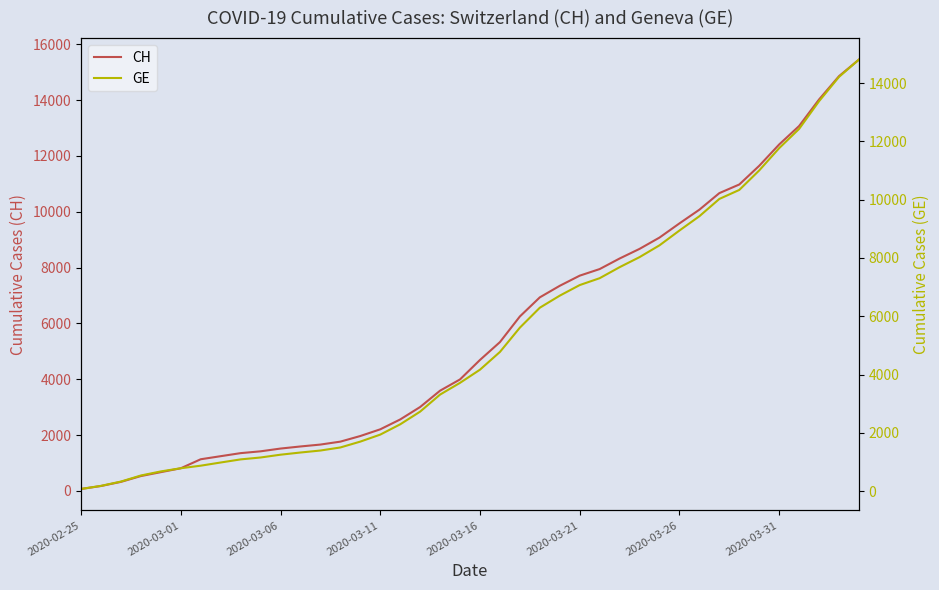

Which series has the largest total across all categories?

CH